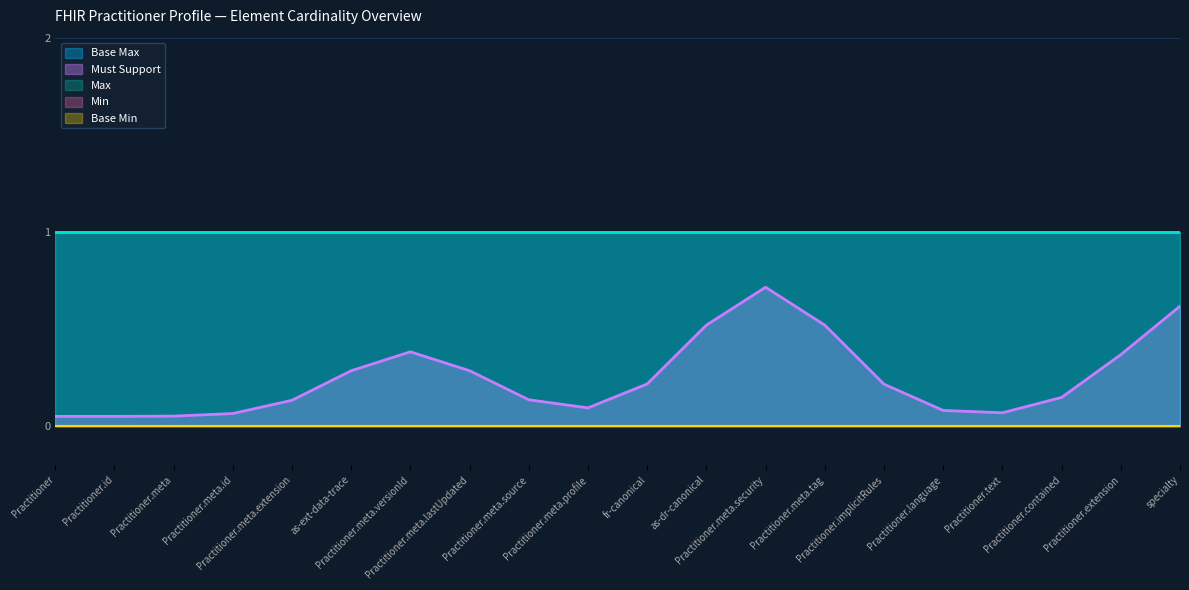

The value of Base Min at Practitioner.meta.security is 0. True or false?

True